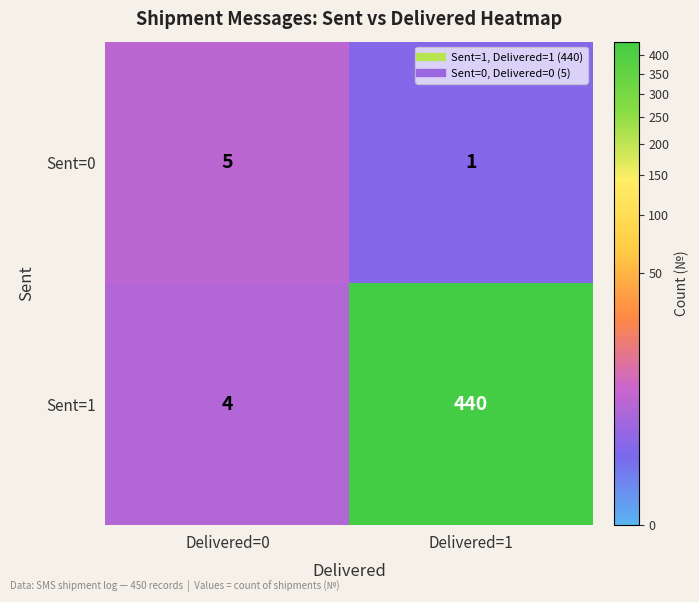

Between Delivered=0 and Delivered=1, which series saw the biggest shift?

Sent=1